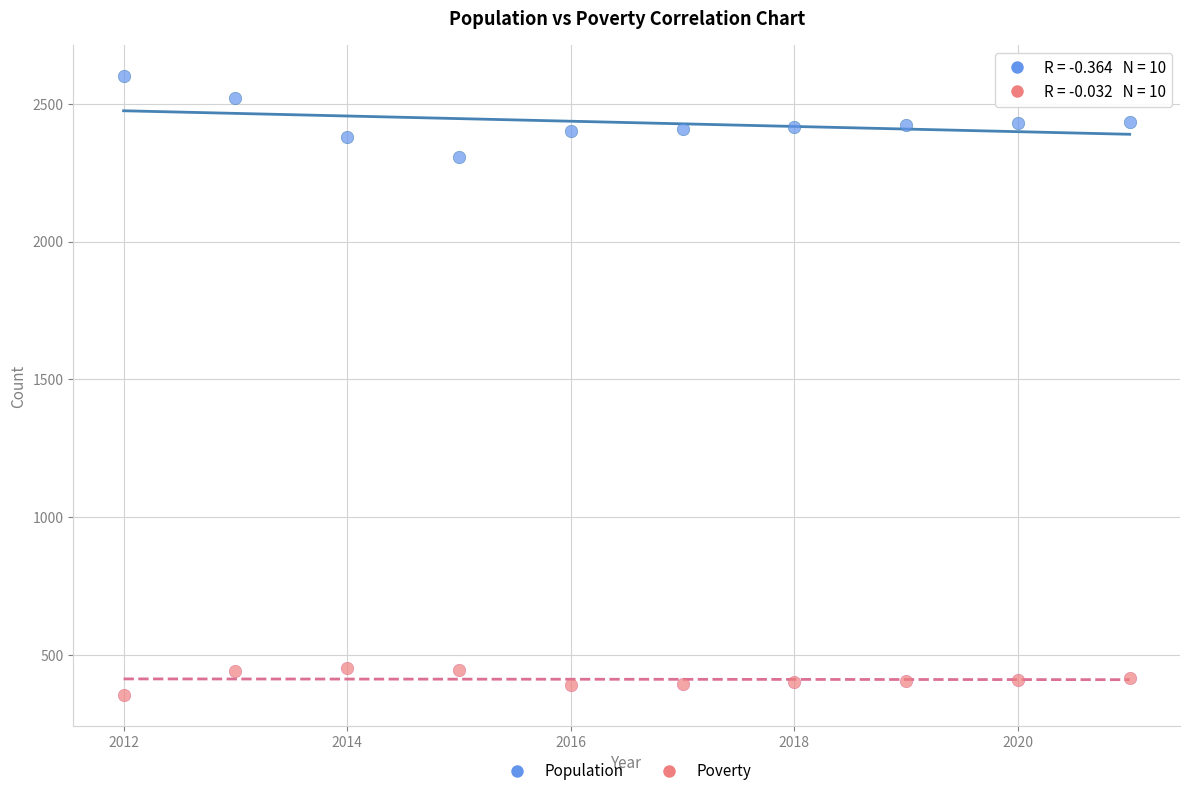

What are all the series names shown in the legend?

Population, Poverty